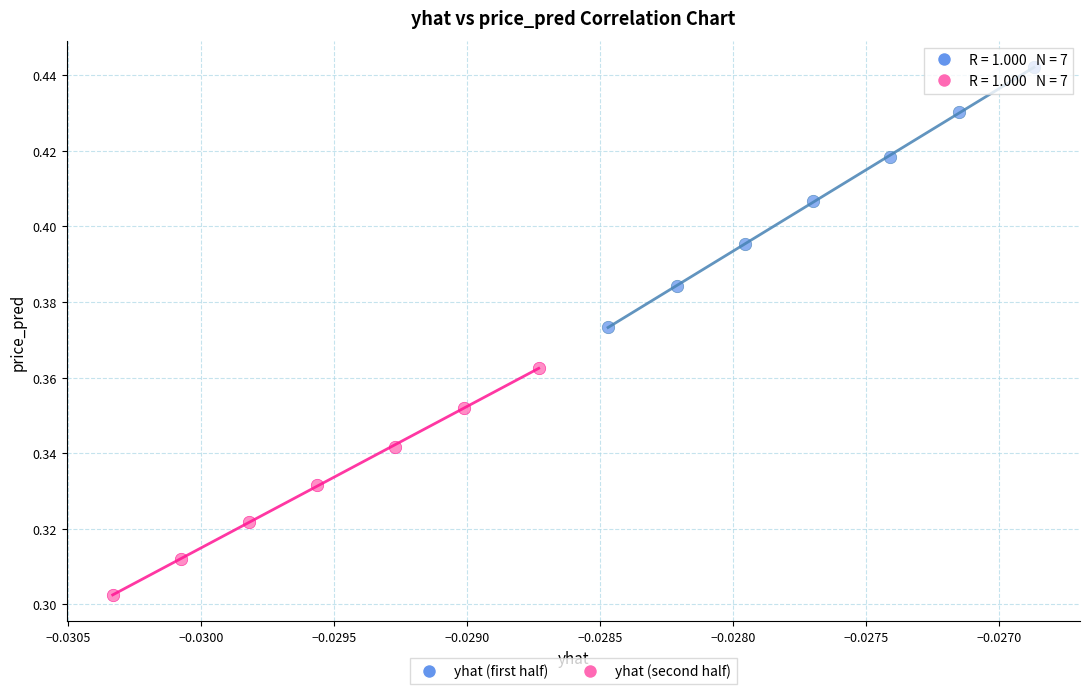

Which series has the widest spread of Y values?

yhat (first half)